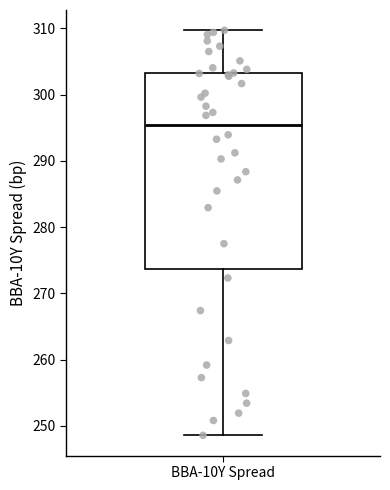

Transcribe this box plot: give where the median line is, the range the box spans, and where the two whiskers end, as read against the y-axis. The values are not printed on the chart, so give them approximately, as read against the axis.

median 295, box 274 to 303, whiskers 249 to 310